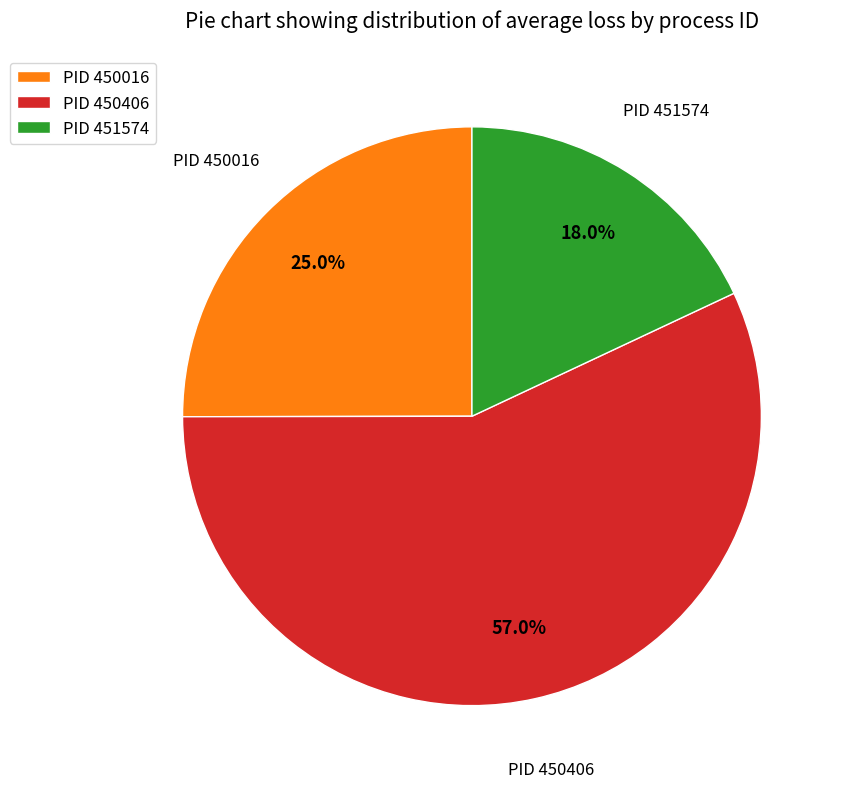

Combined, what portion of the pie is PID 451574 and PID 450016?

43.0%